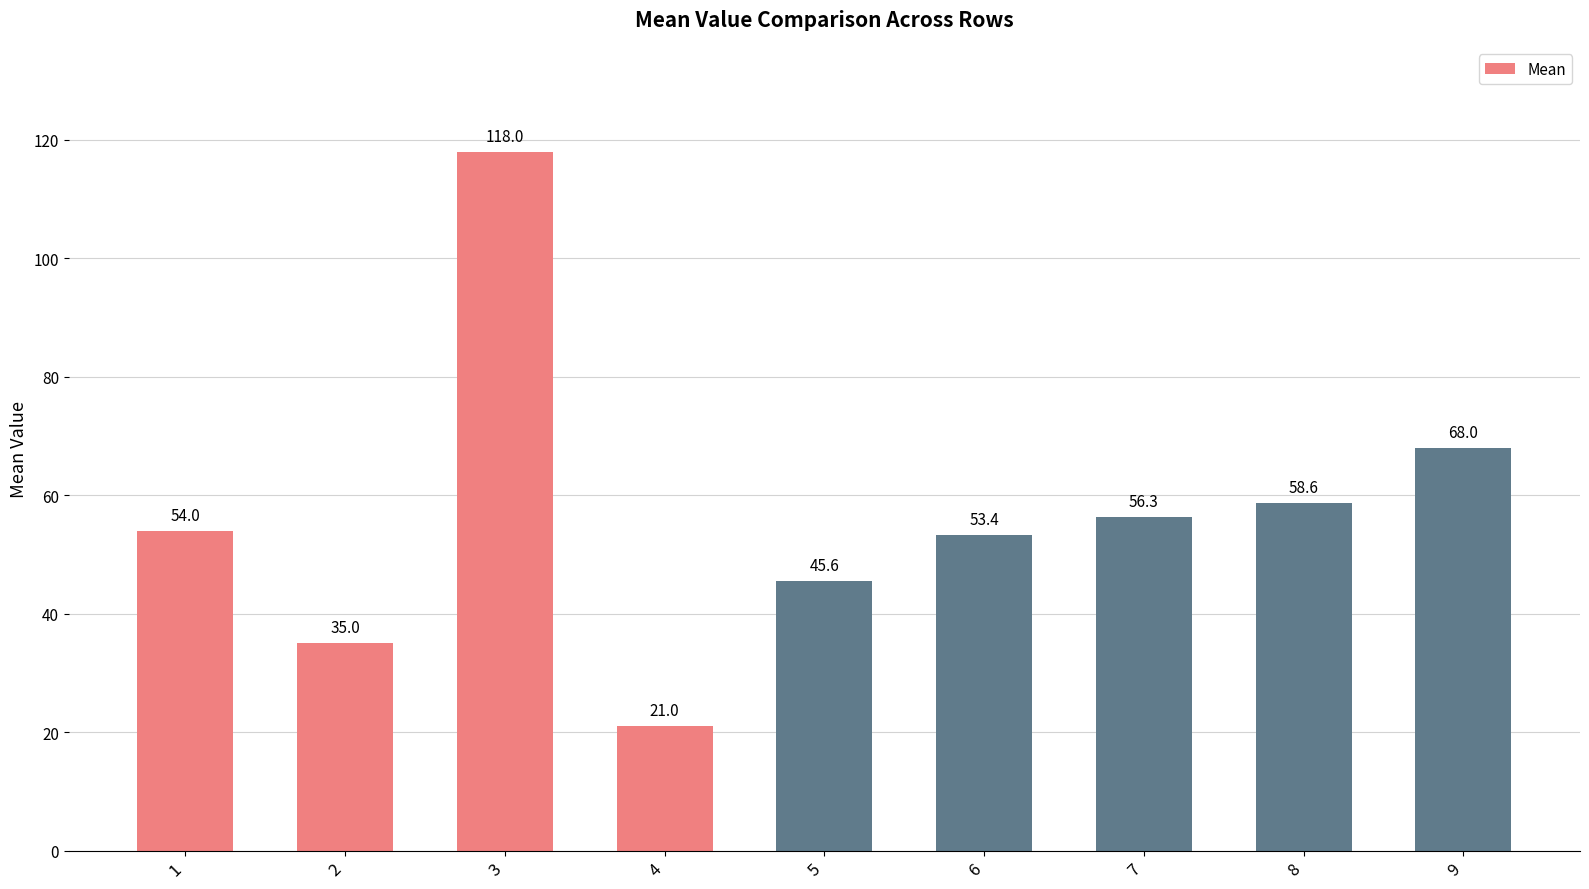

Are the bars grouped side by side (vs. stacked)?

No